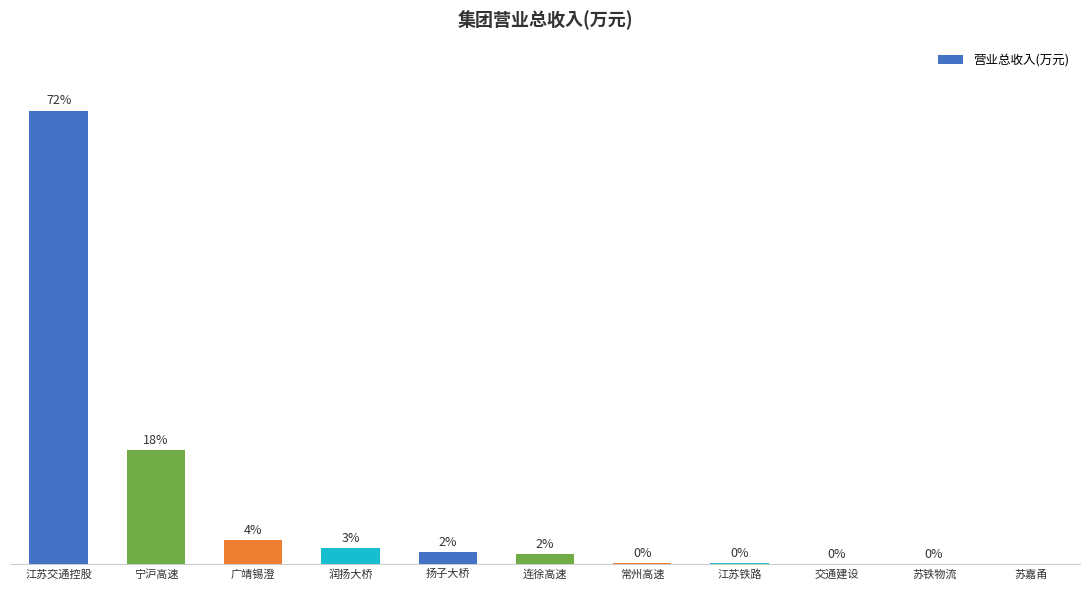

Reading right to left, what are all the values shown in this chart?

苏嘉甬=0.0	苏铁物流=591.0	交通建设=1484.7	江苏铁路=2596.4	常州高速=2858.7	连徐高速=25082.6	扬子大桥=30638.8	润扬大桥=41126.4	广靖锡澄=58848.0	宁沪高速=282257.5	江苏交通控股=1118135.8